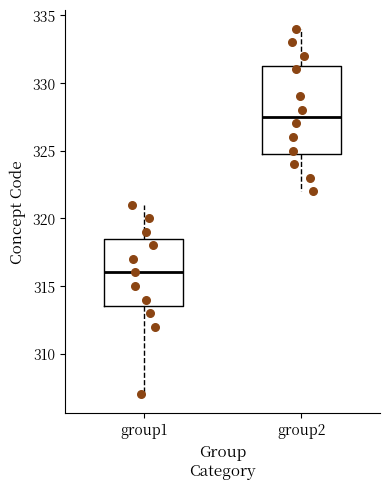

Reading left to right, read every box against the y-axis: the position of its median line, the range the box covers, and the ends of its whiskers. The values are not printed on the chart, so give them approximately, as read against the axis.

group1: median 316.0, box 313.5 to 318.5, whiskers 307.0 to 321.0
group2: median 327.5, box 325.0 to 331.5, whiskers 322.0 to 334.0